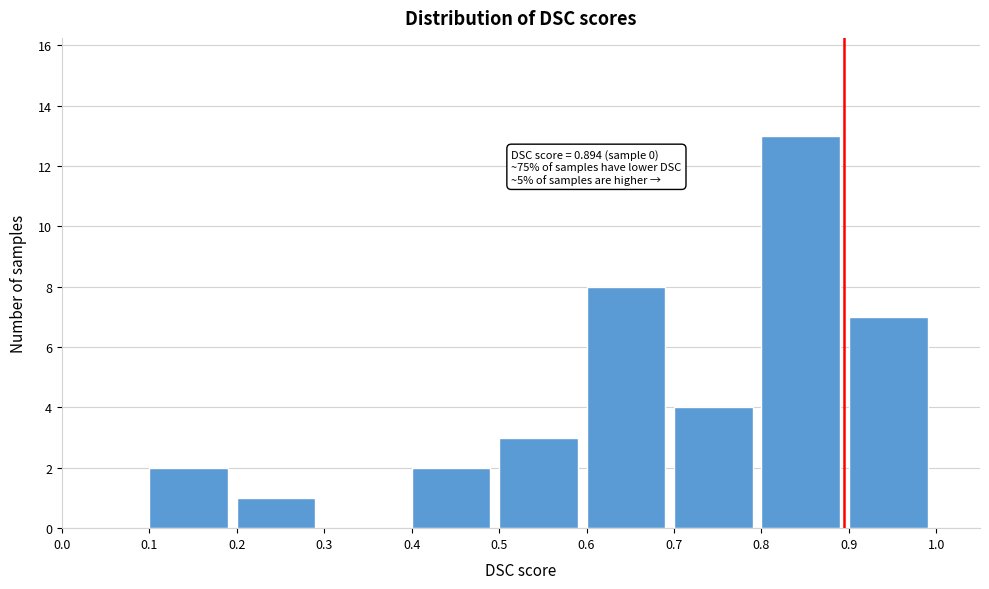

Which range on the x-axis has the tallest bar?

0.8 to 0.9